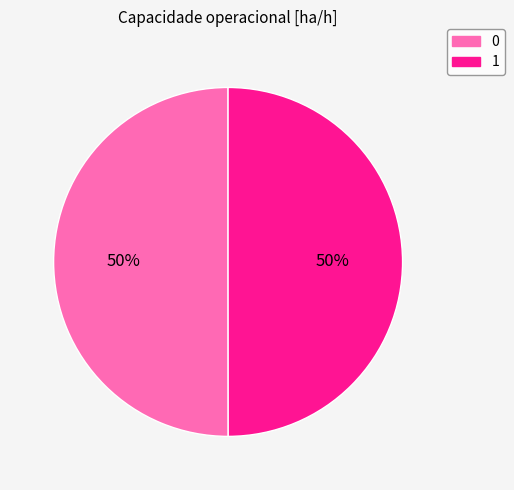

What percentage is the 1 slice, to the nearest percent?

50%